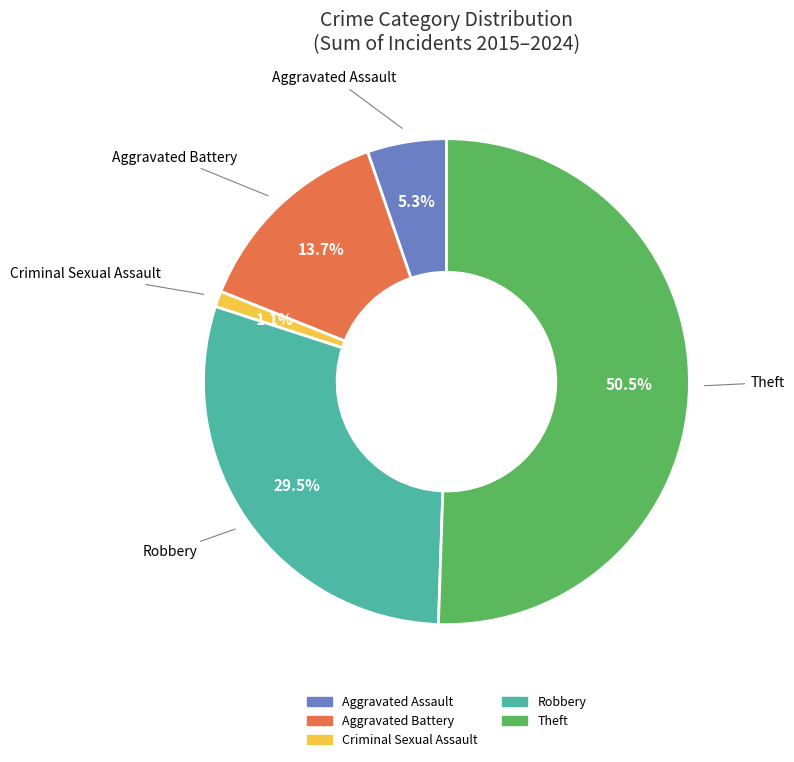

Which category has the smallest portion of the pie?

Criminal Sexual Assault